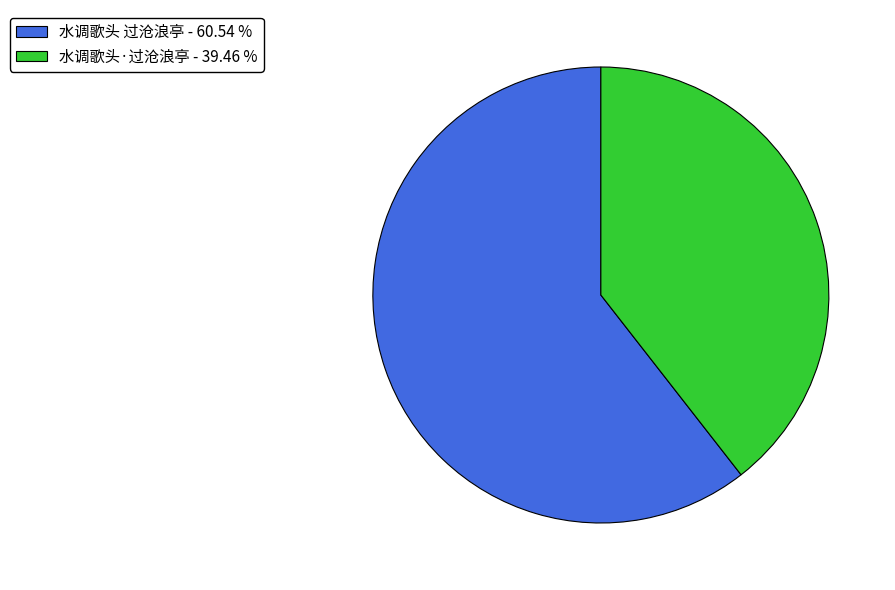

Approximately how many times larger is the value at 水调歌头·过沧浪亭 compared to 水调歌头 过沧浪亭?

0.7